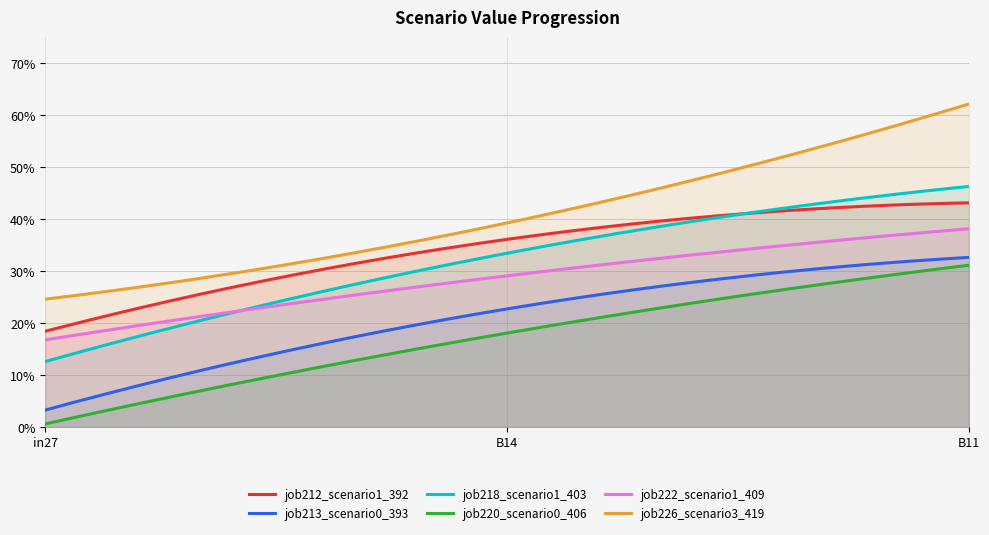

Rank the categories by job212_scenario1_392 value from lowest to highest.

in27, B14, B11